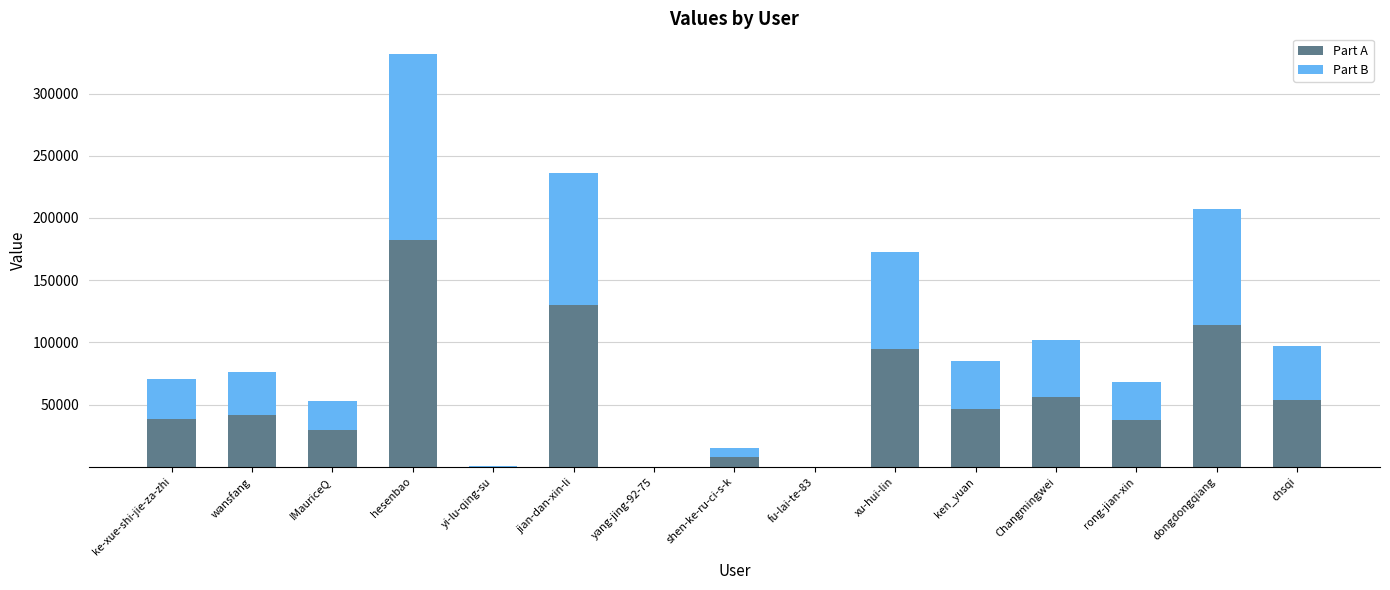

Does the chart contain stacked bars?

Yes